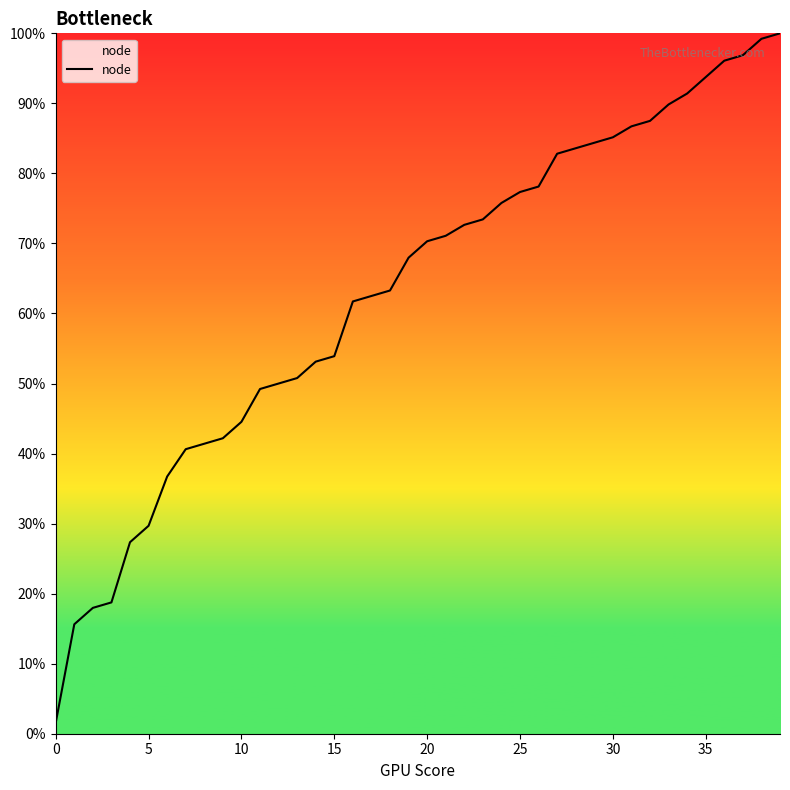

What is the maximum value shown in the chart?

100.0